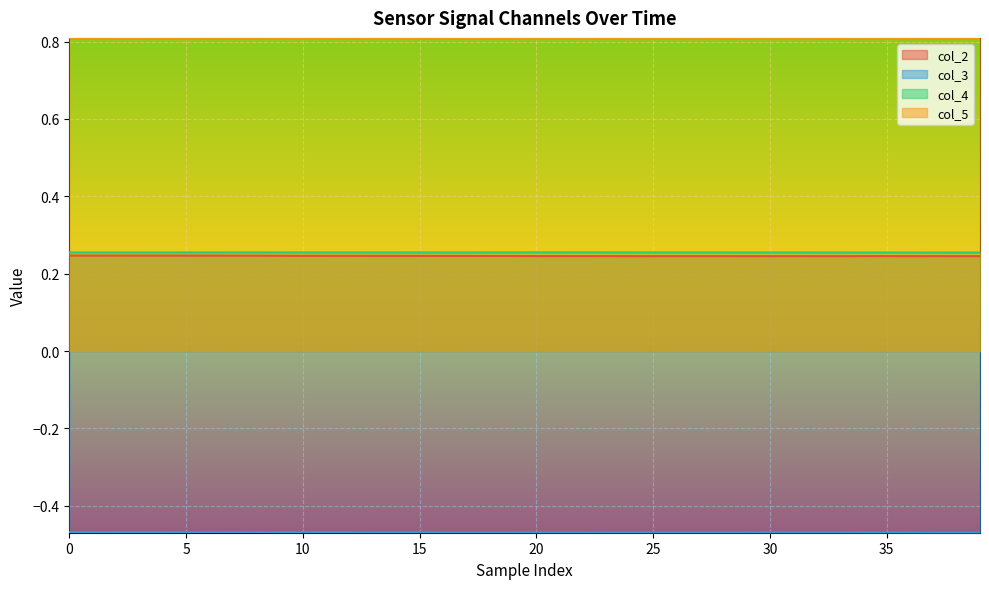

True or false: col_2 and col_5 intersect in this chart.

False